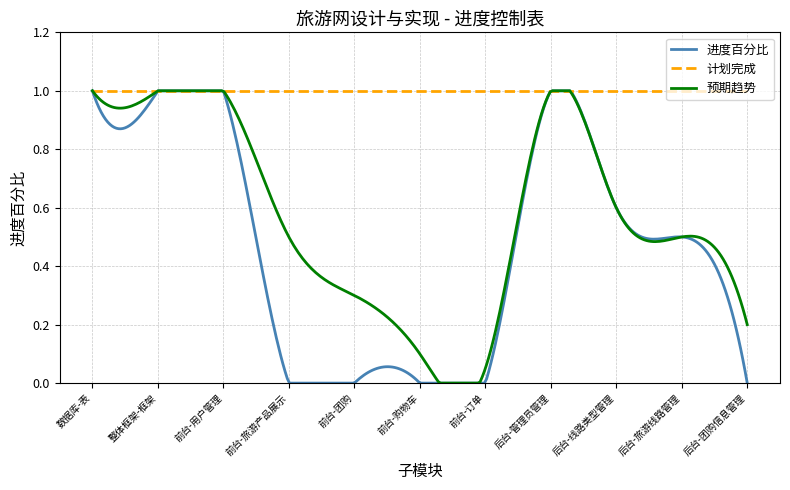

Does the chart have visible grid lines?

Yes